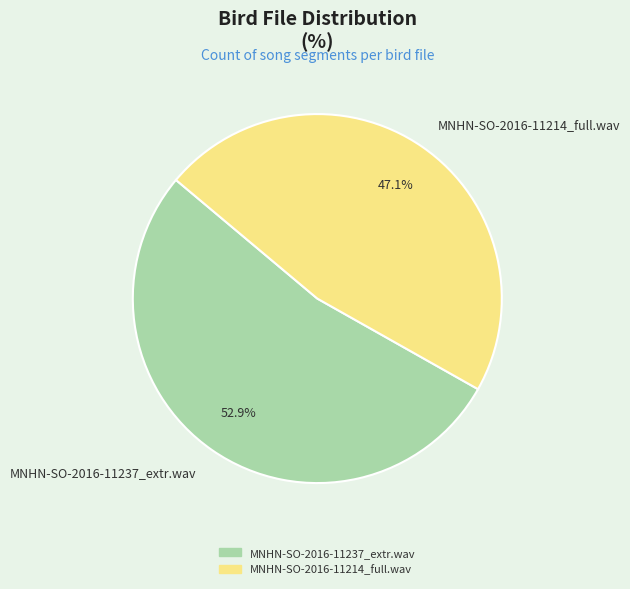

What is the total percentage of MNHN-SO-2016-11237_extr.wav and MNHN-SO-2016-11214_full.wav?

100.0%